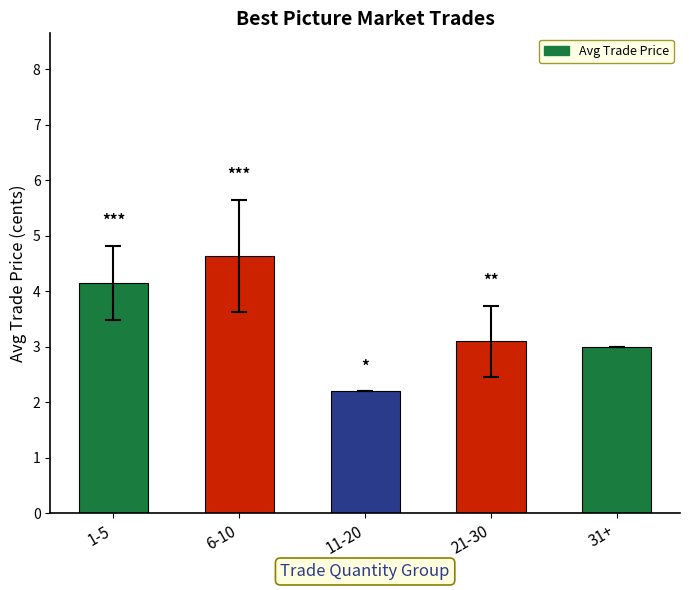

Does the chart contain any negative values?

No